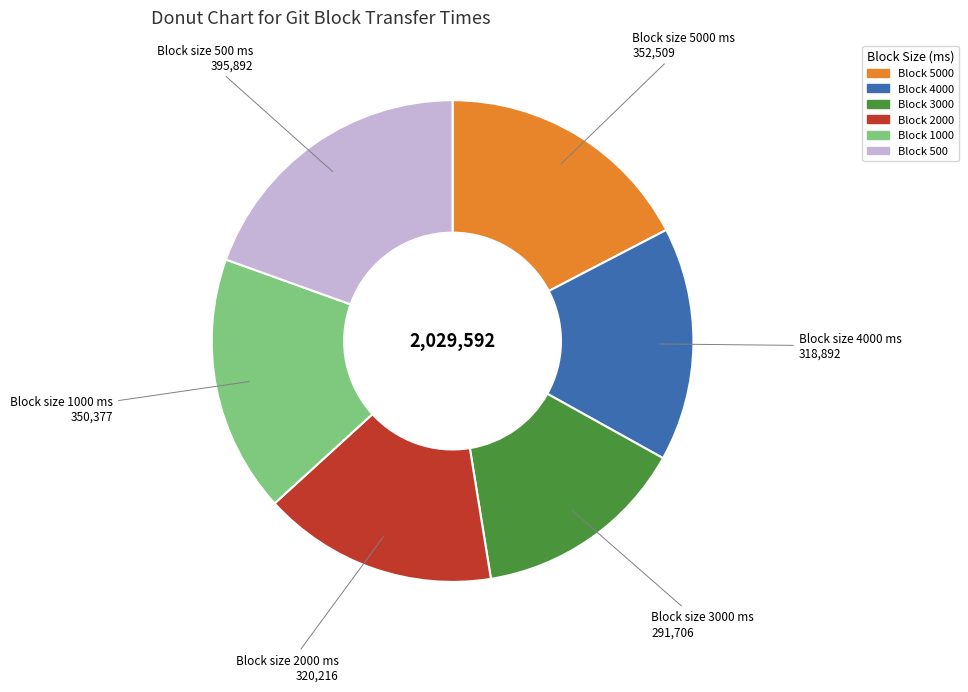

Is the sum of Block 5000 and Block 3000 greater than half?

No